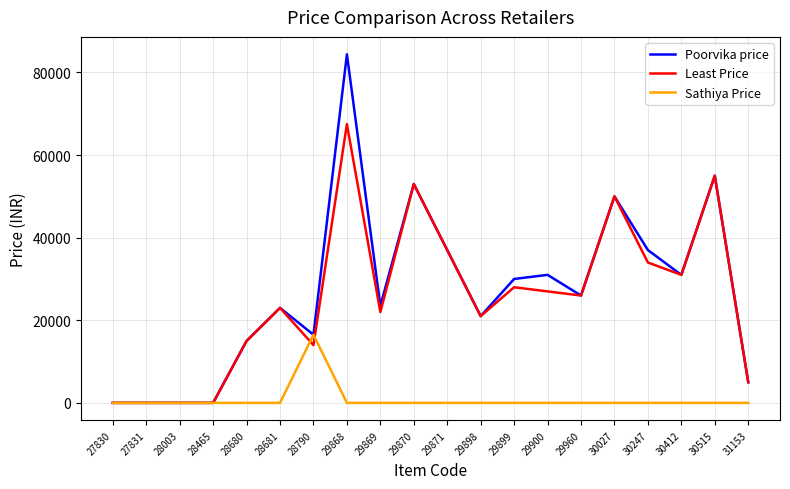

What are all the series names shown in the legend?

Poorvika price, Least Price, Sathiya Price